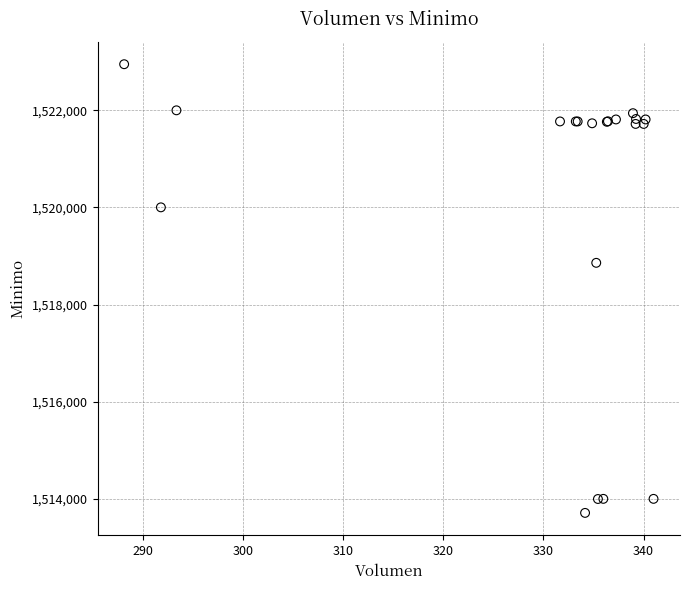

What Y value in the scatter plot is closest to 1518328?

1518858